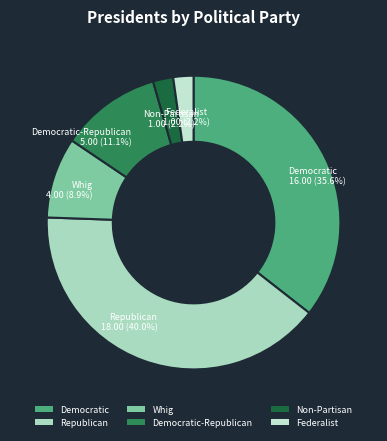

Which slice is the largest?

Republican